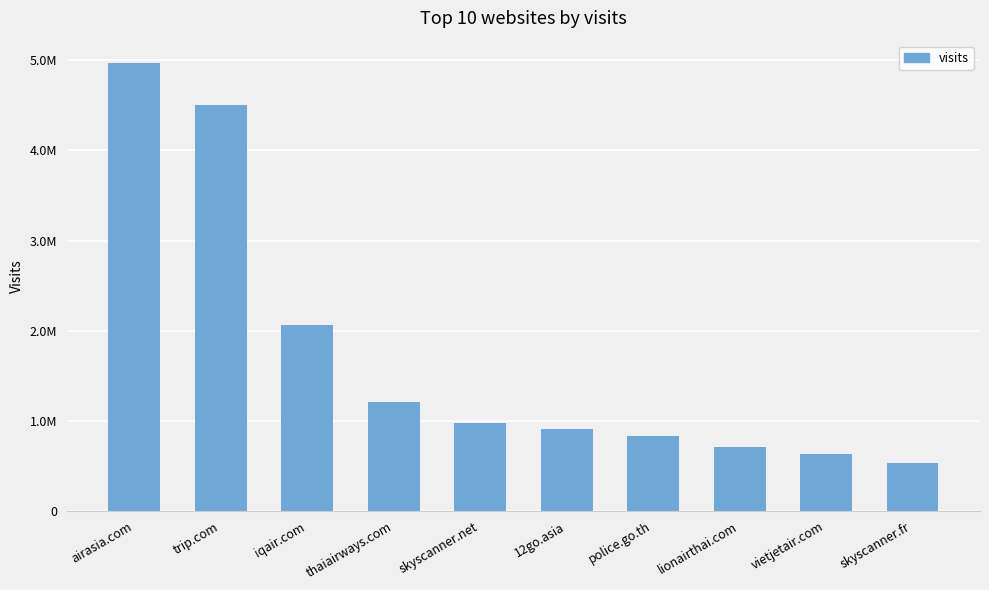

Are the bars horizontal?

No